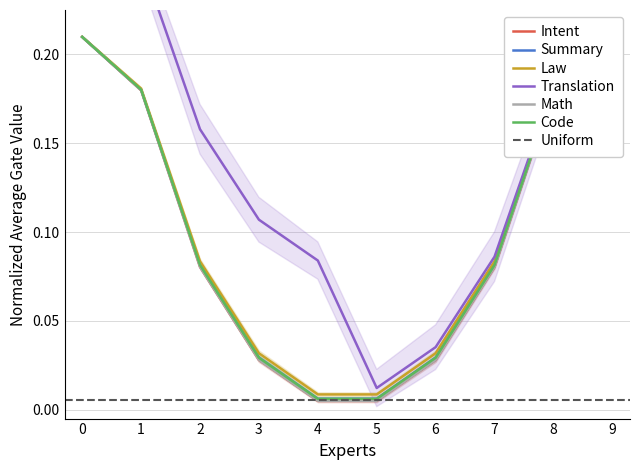

Is the value of col_0=0 (Math) at 5 greater than the value of col_0=0 (Law) at 1?

No